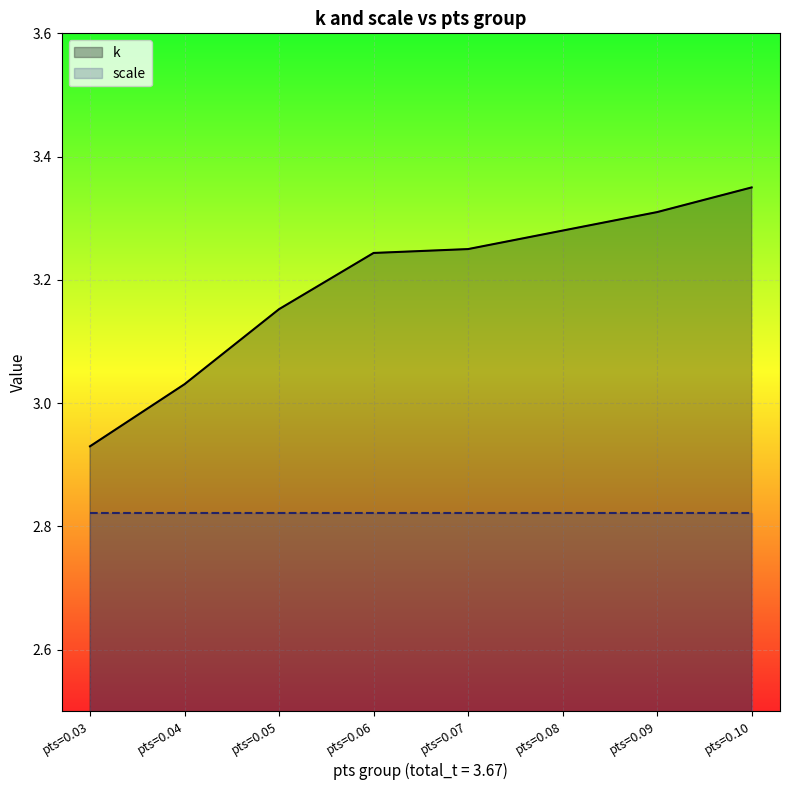

What value does the k series have at pts=0.07?

3.2